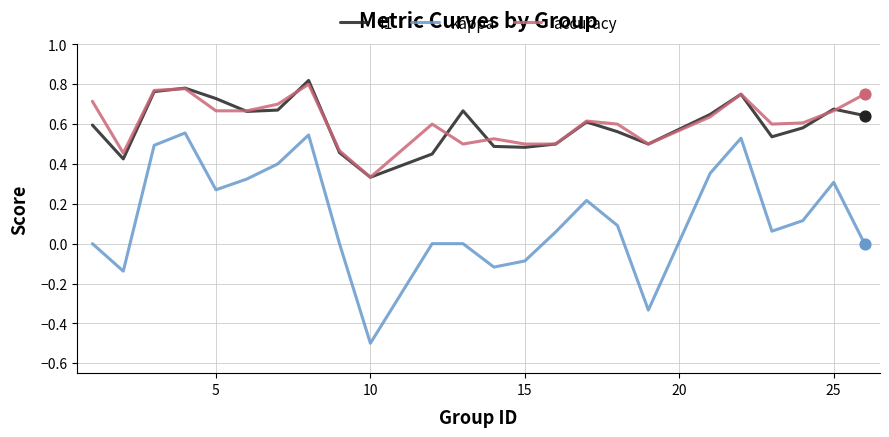

At how many categories does at least one series exceed 0?

24